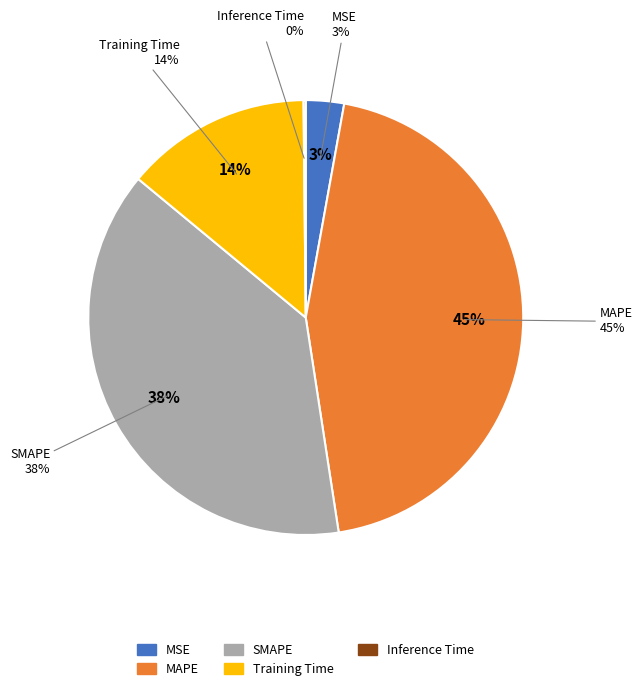

Is it true that MAPE is 59% of the pie?

False